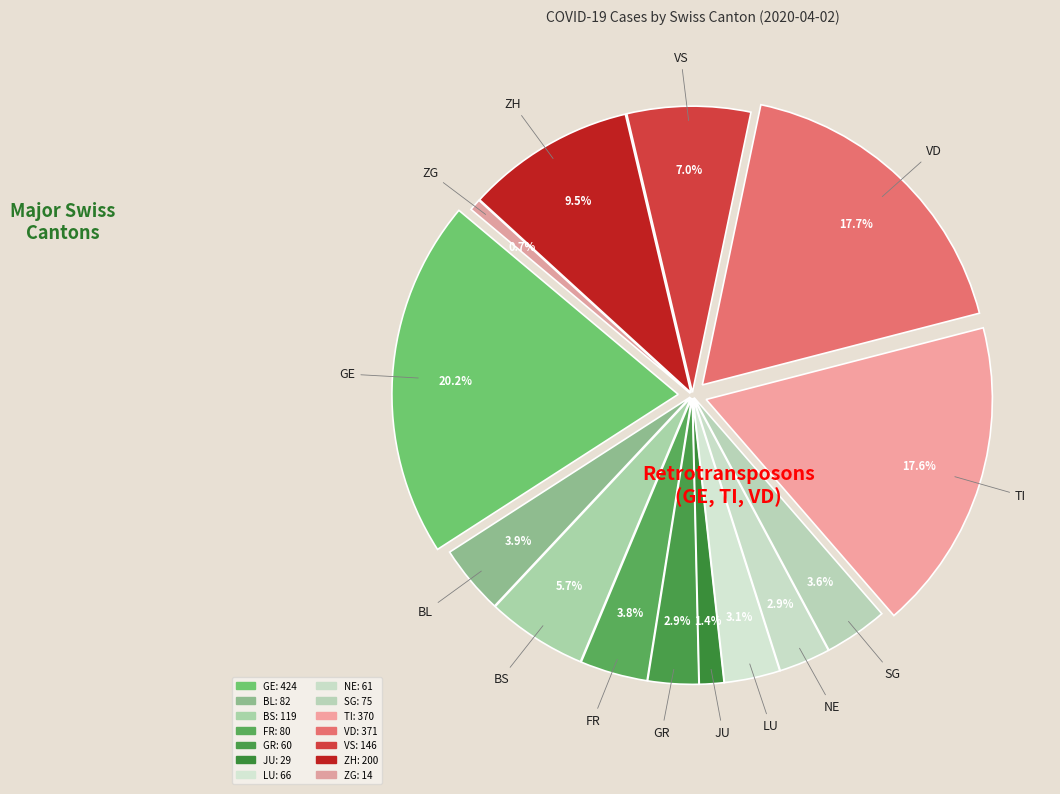

What percentage is NOT represented by LU?

96.9%